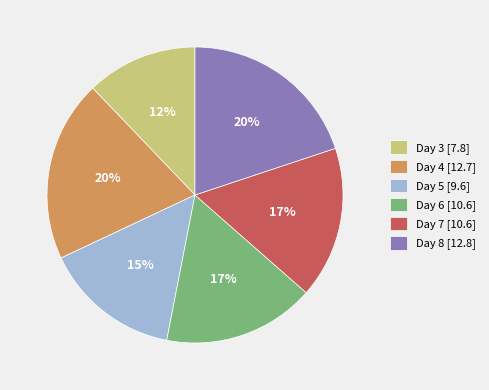

Does Day 8 represent more than half of the total?

No